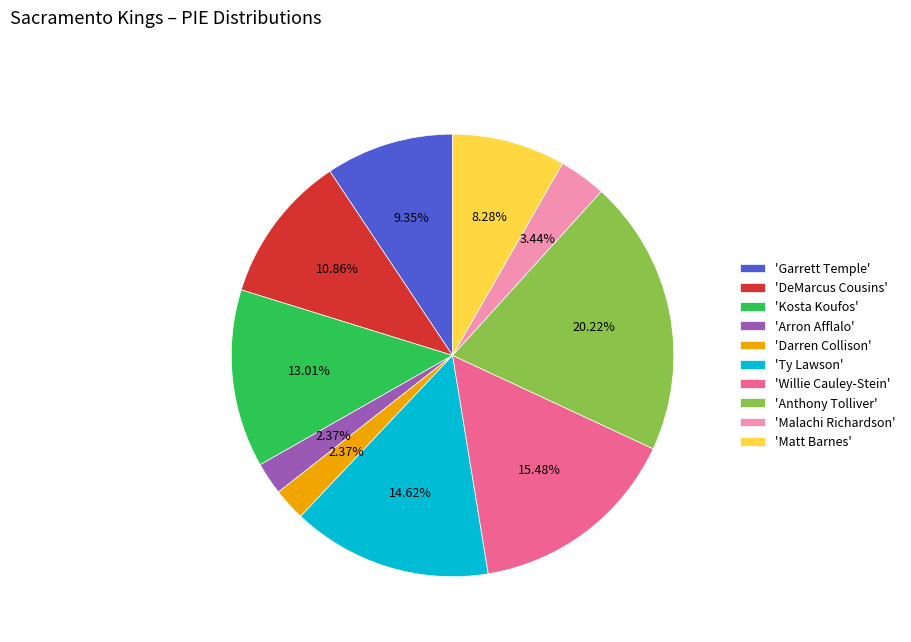

Does 'Ty Lawson' represent more than half of the total?

No